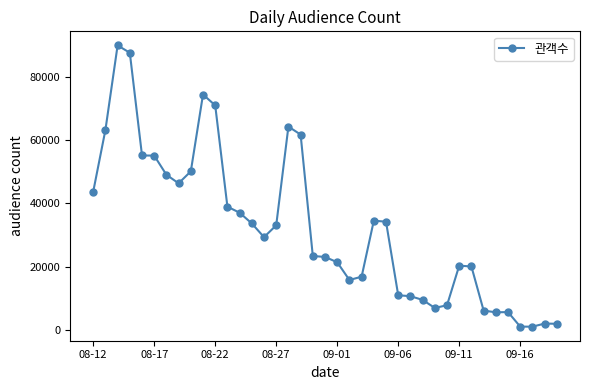

True or false: the data has more than 0 interior local peaks.

True